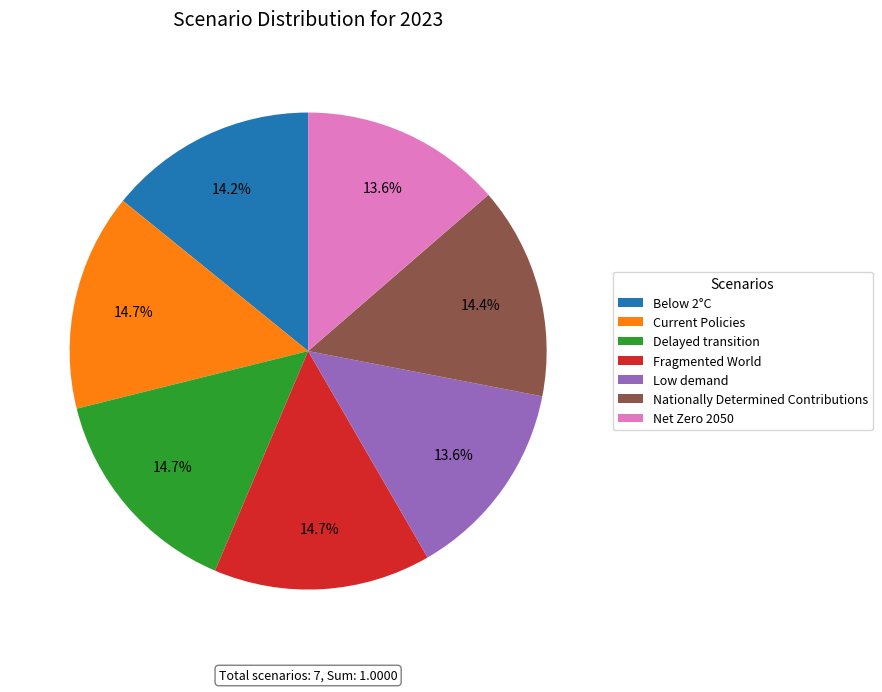

Is there a majority slice in this chart?

No